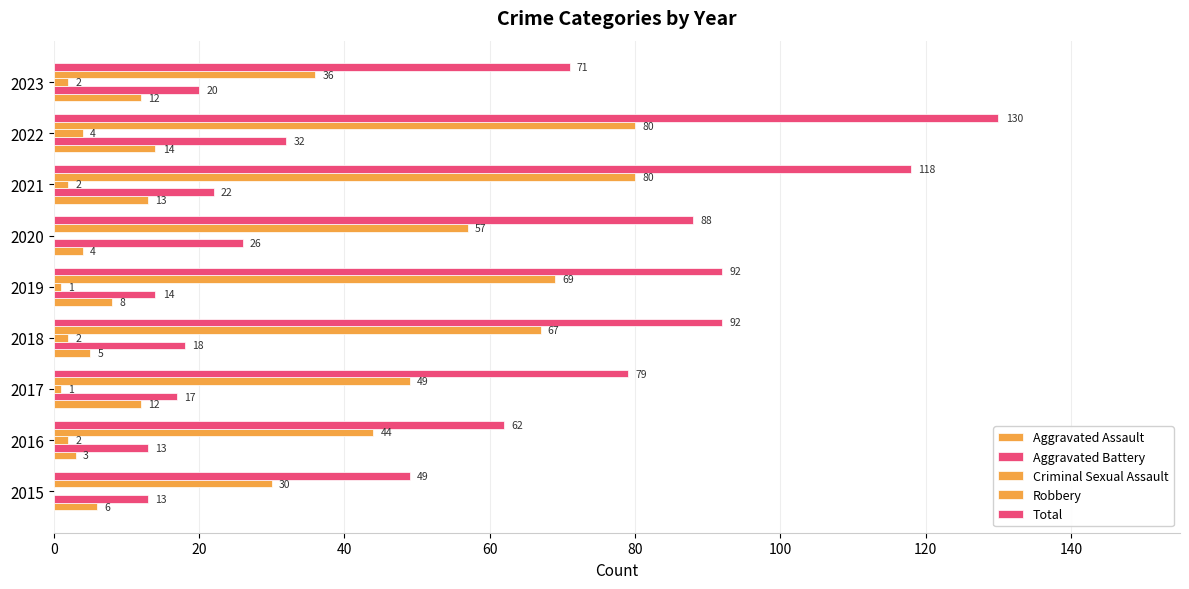

At how many categories does at least one series exceed 94?

2